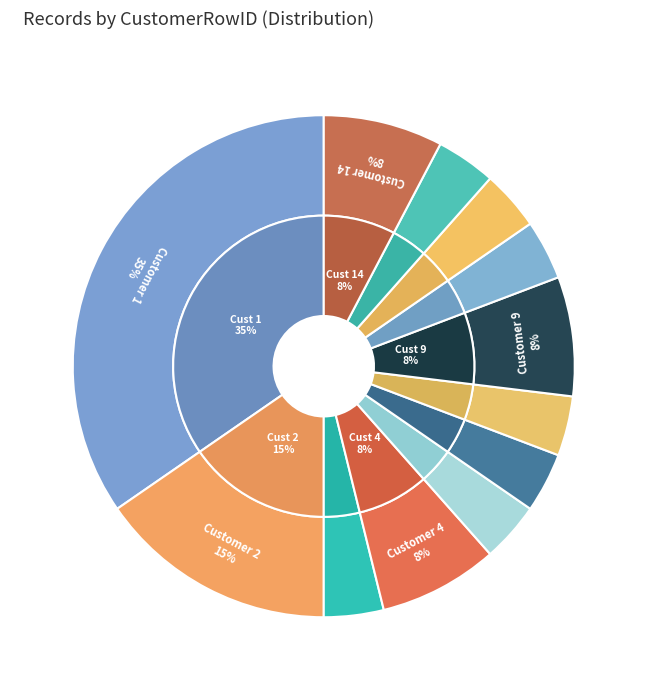

What is the largest slice in the pie chart?

1